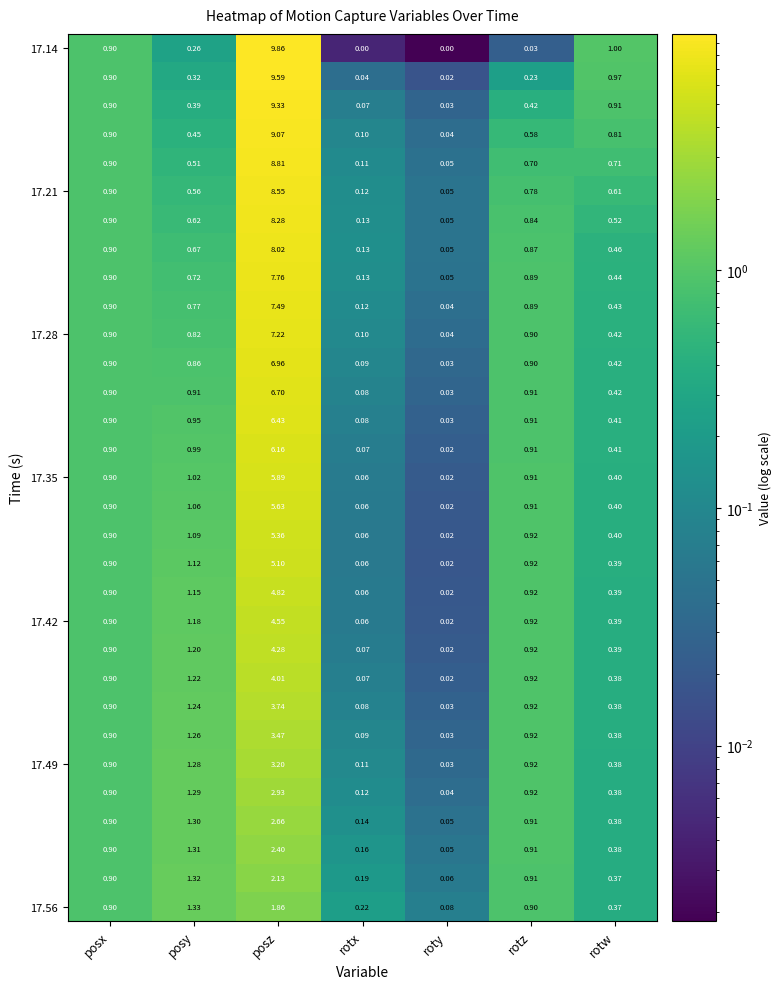

At which category is the sum across all series the highest?

posz